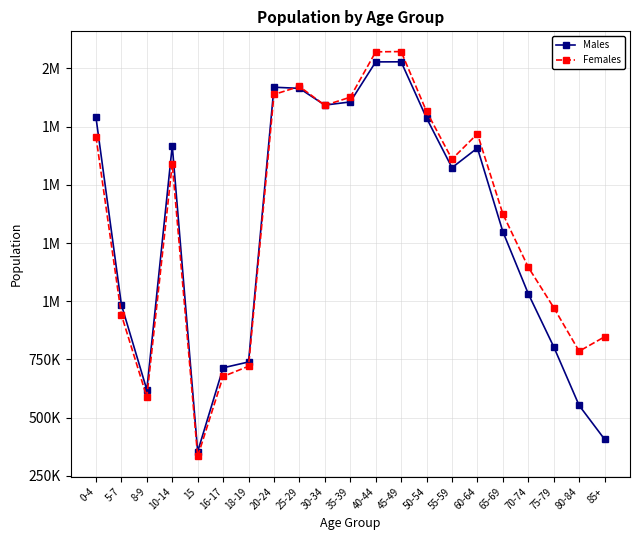

Is this an area chart (filled region under the line)?

No